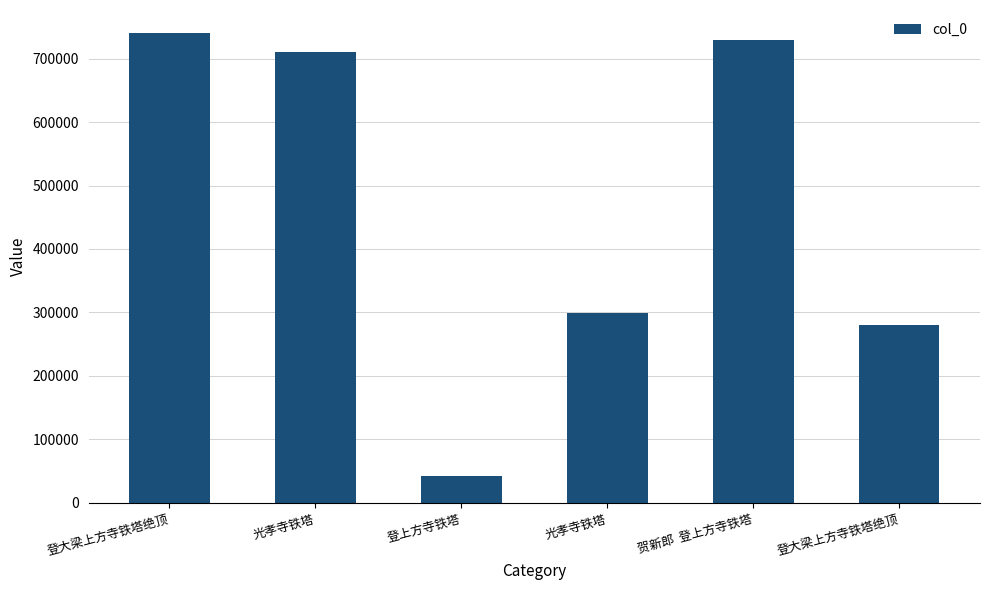

What is the maximum value shown in the chart?

739600